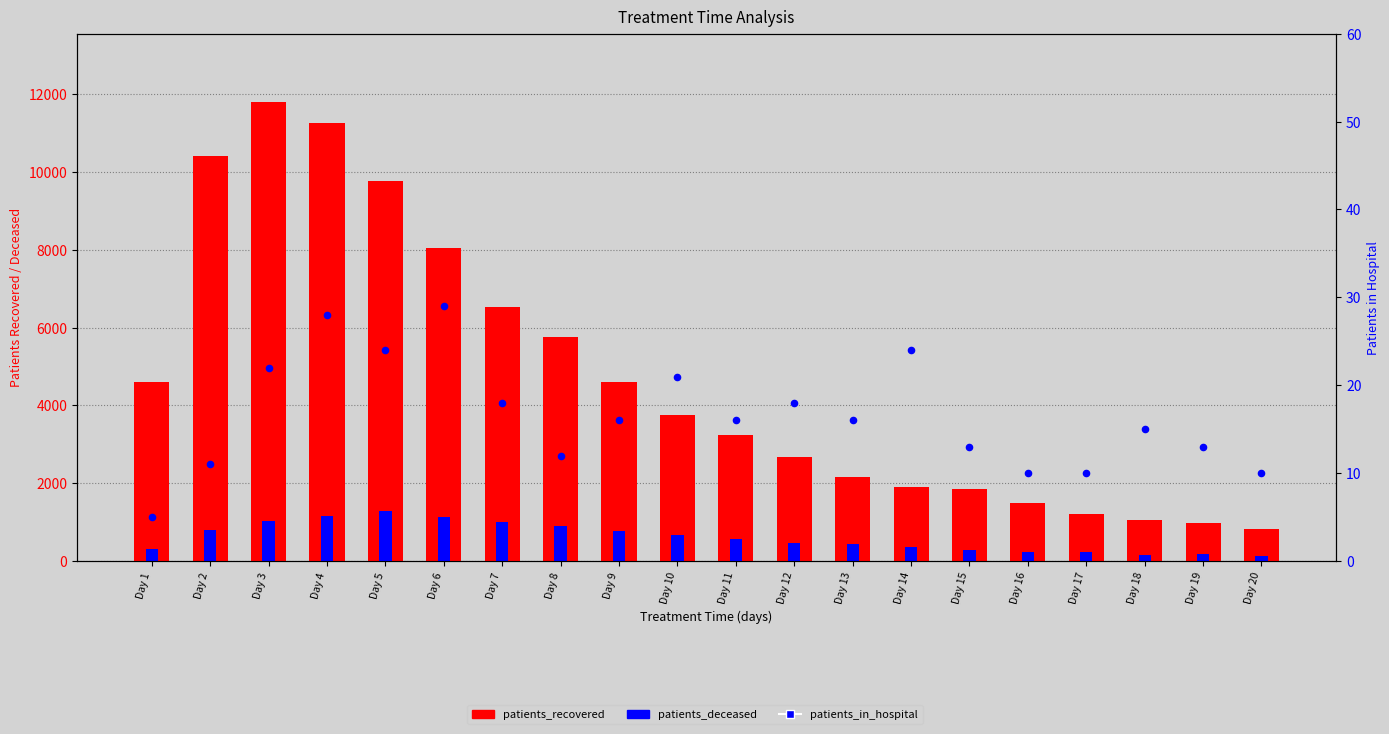

Which series has the widest spread of Y values?

patients_recovered